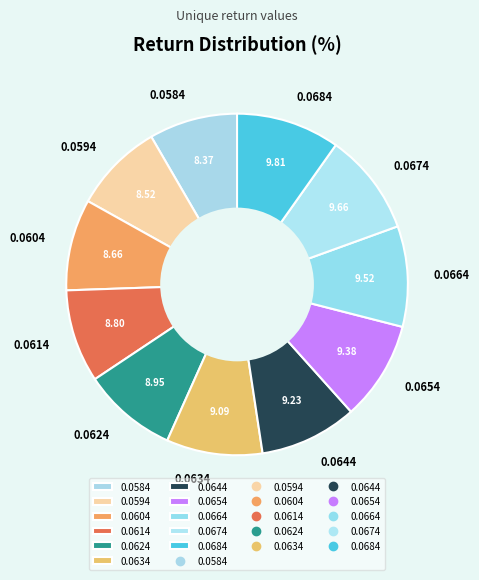

Is there a majority slice in this chart?

No